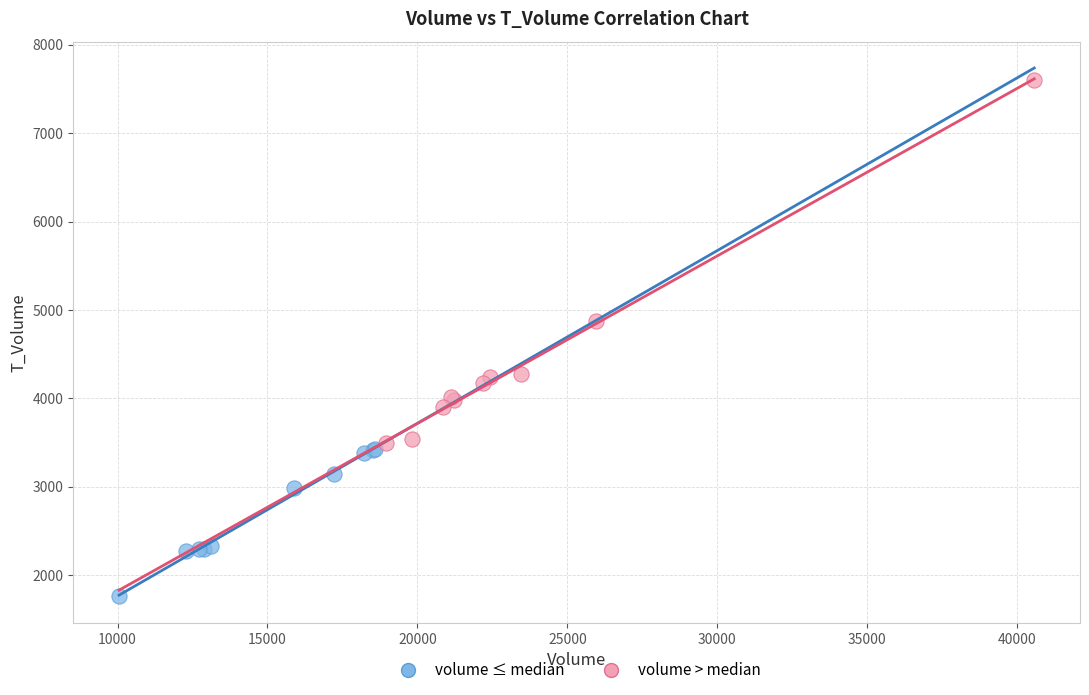

Which series reaches the minimum Y coordinate?

volume ≤ median